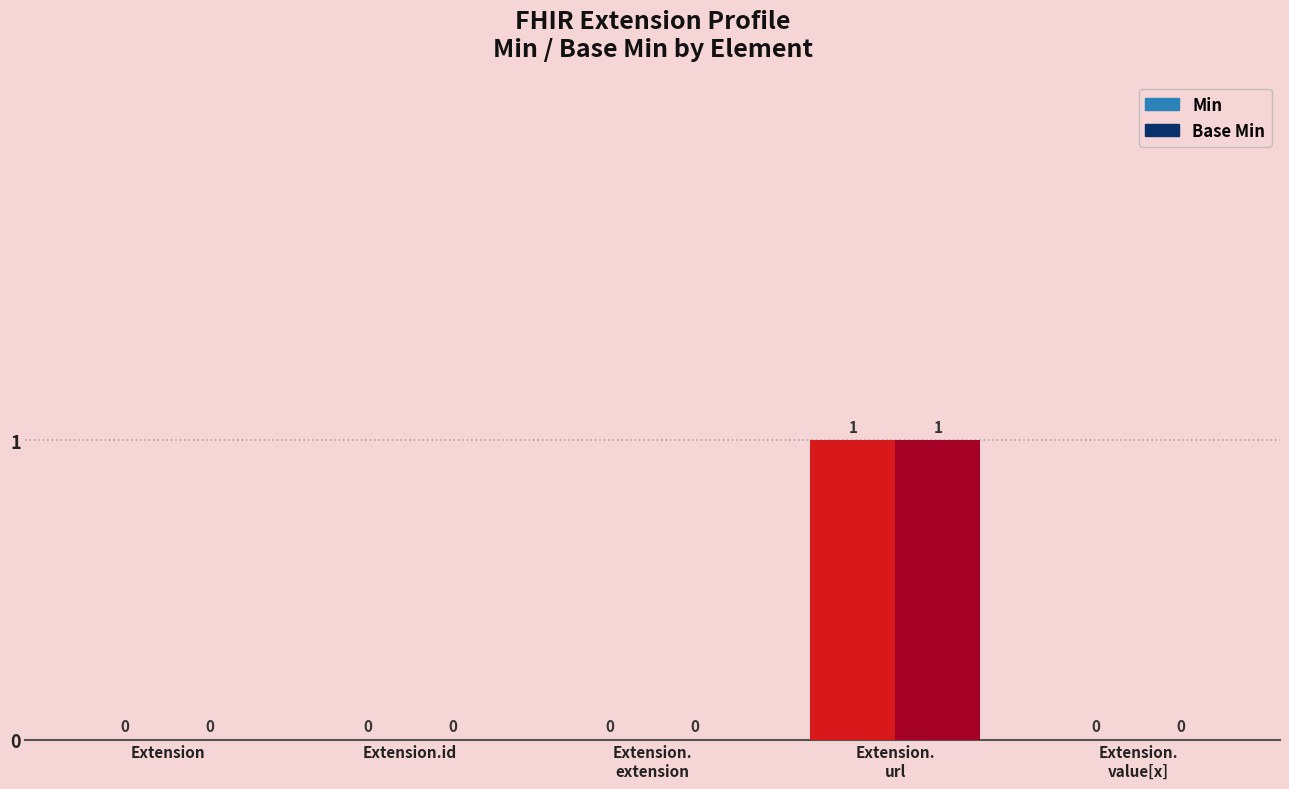

How many categories are shown in the chart?

5